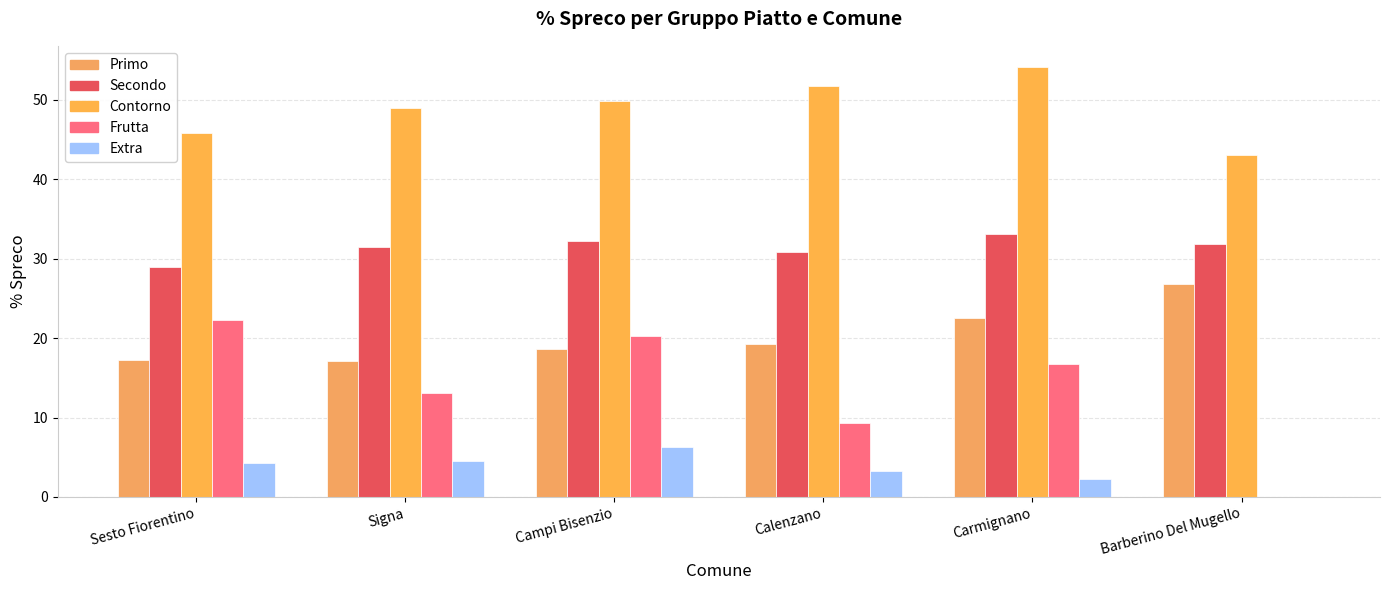

How many positive values does the Extra series have?

5